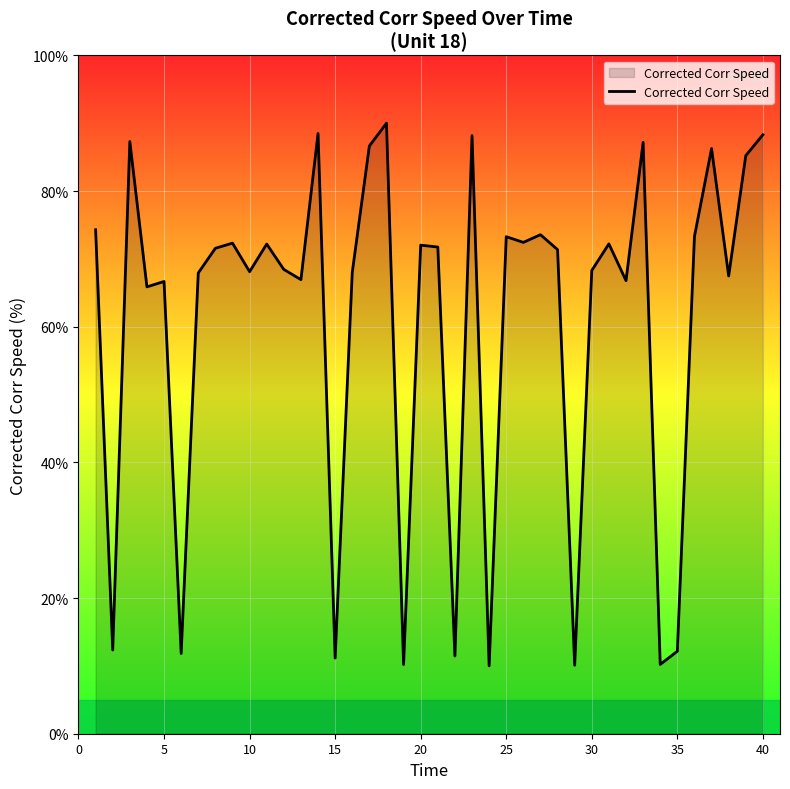

What is the maximum value shown in the chart?

90.0